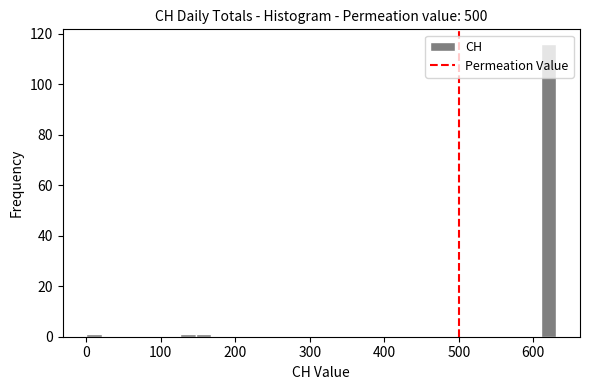

Around what value on the x-axis is the tallest bar? Give the approximate position of its centre, as read against the axis.

620